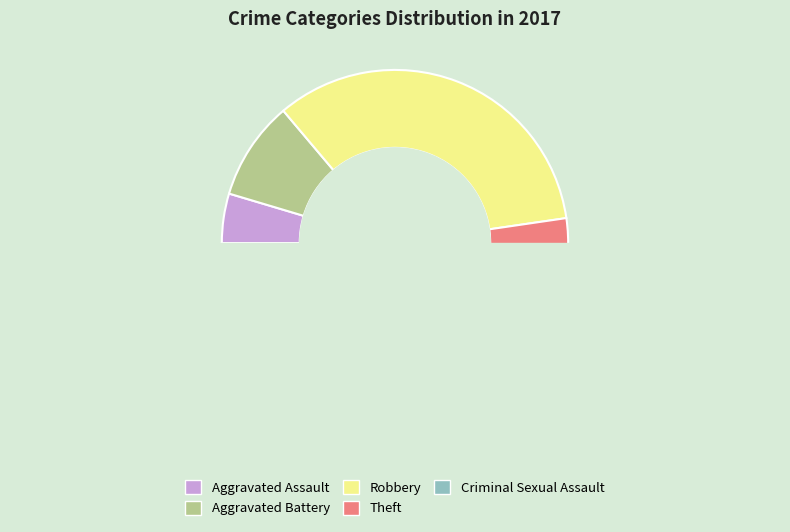

What is the smallest slice in the pie chart?

Criminal Sexual Assault